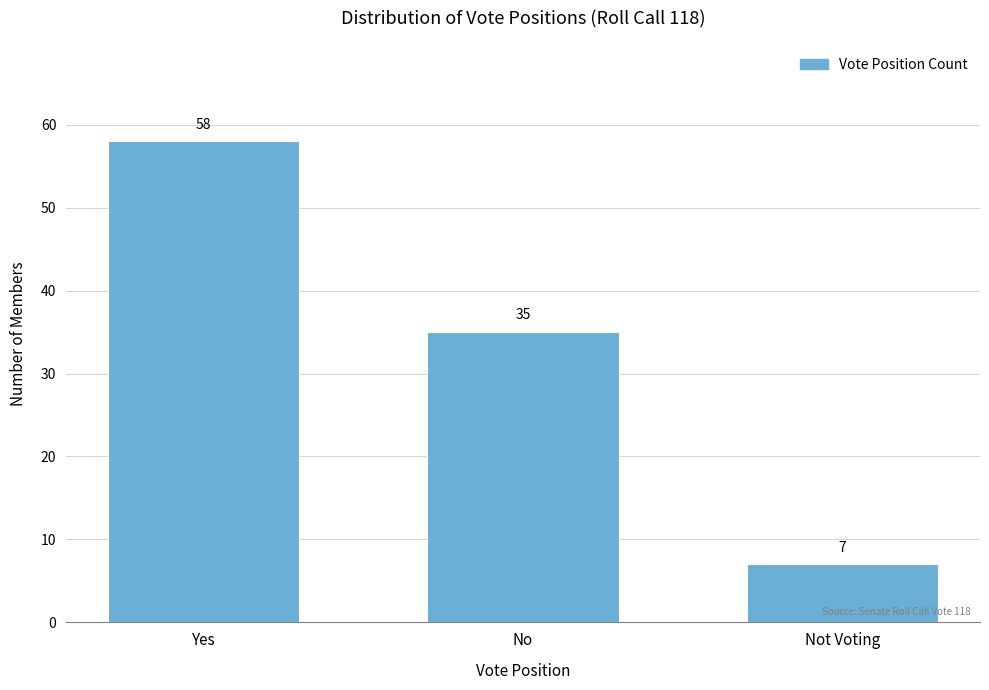

Reading right to left, what are all the values shown in this chart?

7	35	58